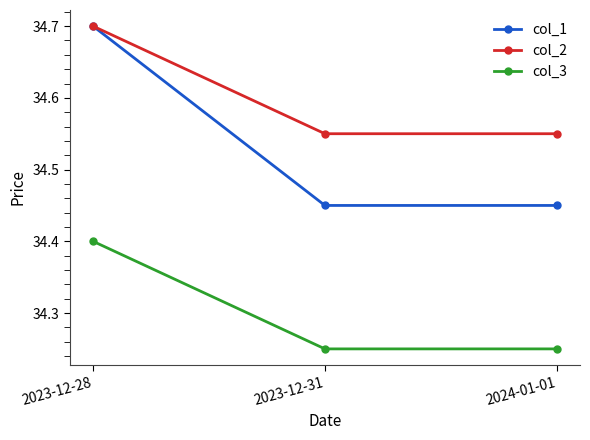

Does the chart have visible grid lines?

No